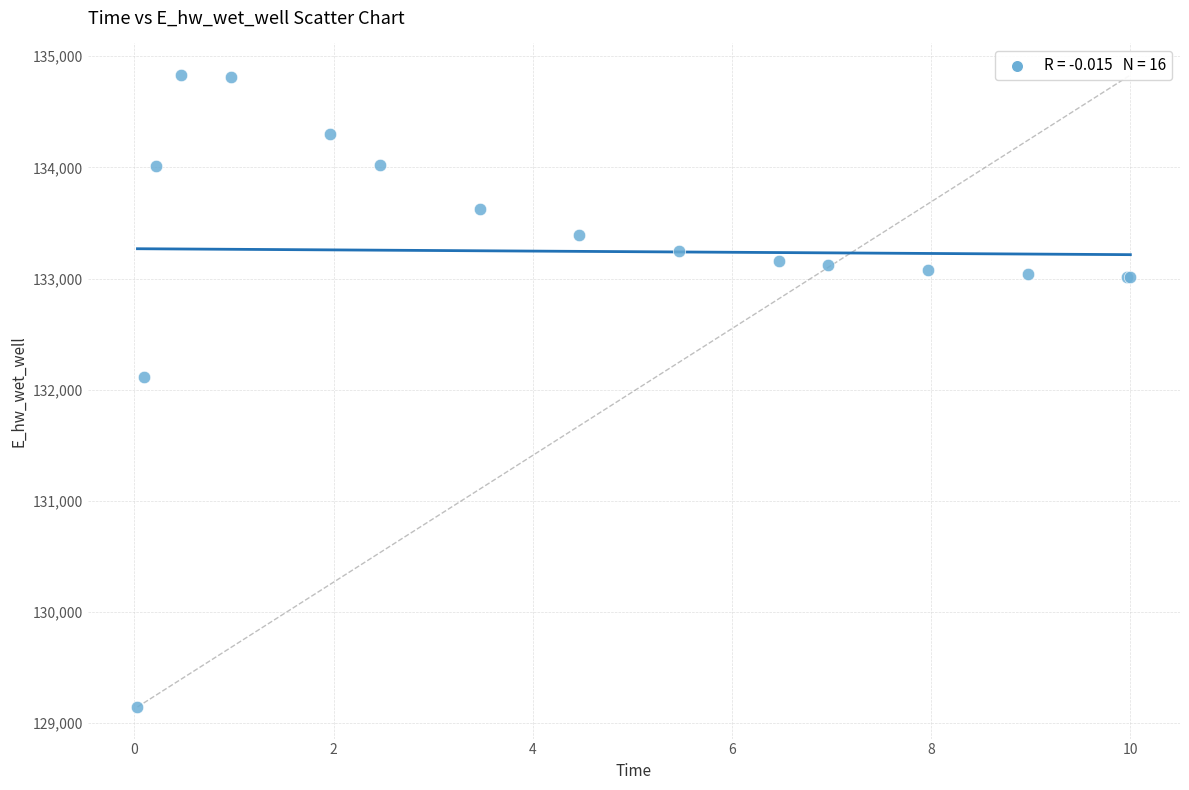

What Y value in the scatter plot is closest to 131988?

132112.4